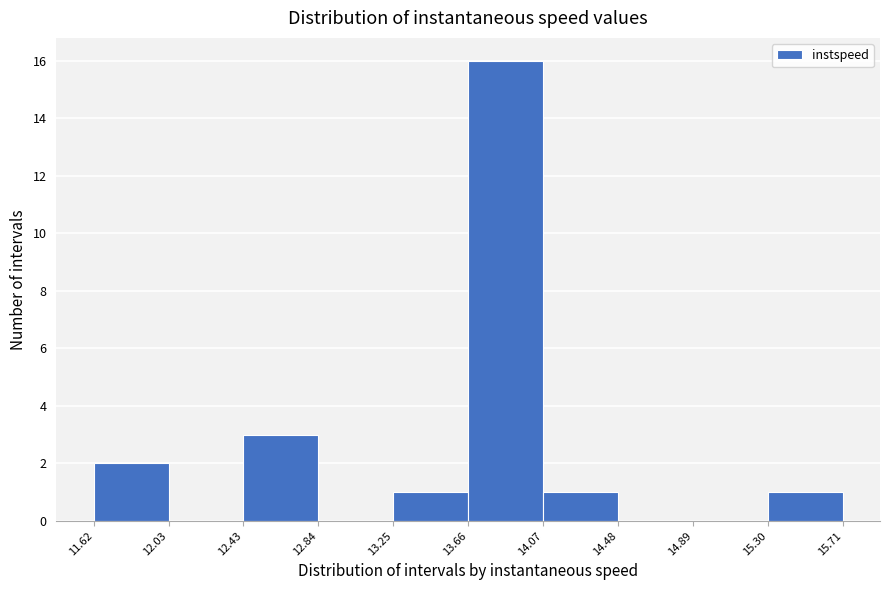

Reading left to right, transcribe this chart: for each bar, give the range it covers on the x-axis and its height. The values are not printed on the chart, so give them approximately, as read against the axis.

11.62 to 12.03: 2
12.03 to 12.43: 0
12.43 to 12.84: 3
12.84 to 13.25: 0
13.25 to 13.66: 1
13.66 to 14.07: 16
14.07 to 14.48: 1
14.48 to 14.89: 0
14.89 to 15.30: 0
15.30 to 15.71: 1